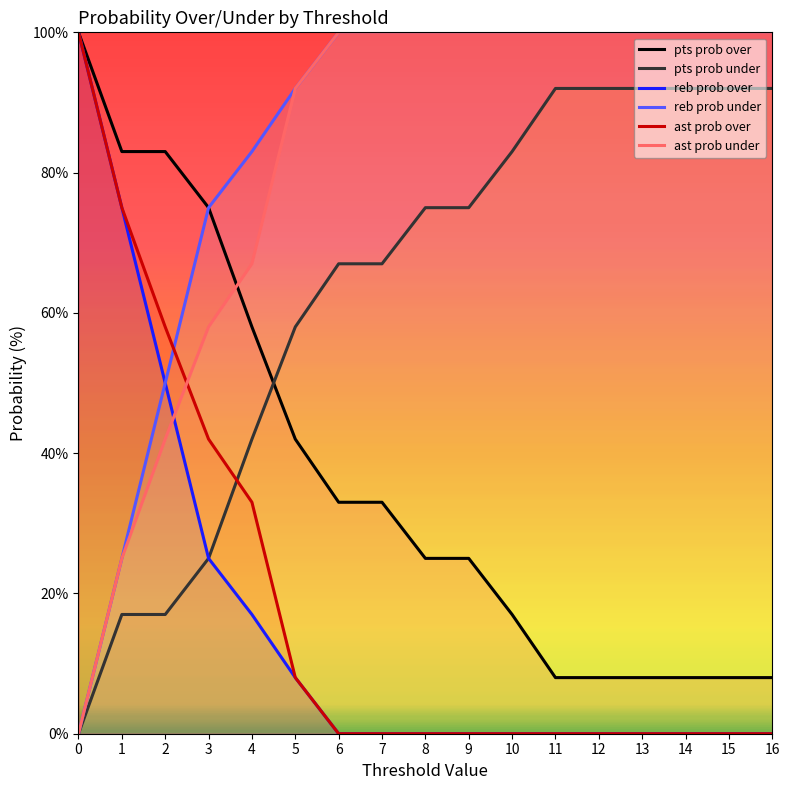

What is the difference between the second highest and second lowest values in the pts prob under series?

75